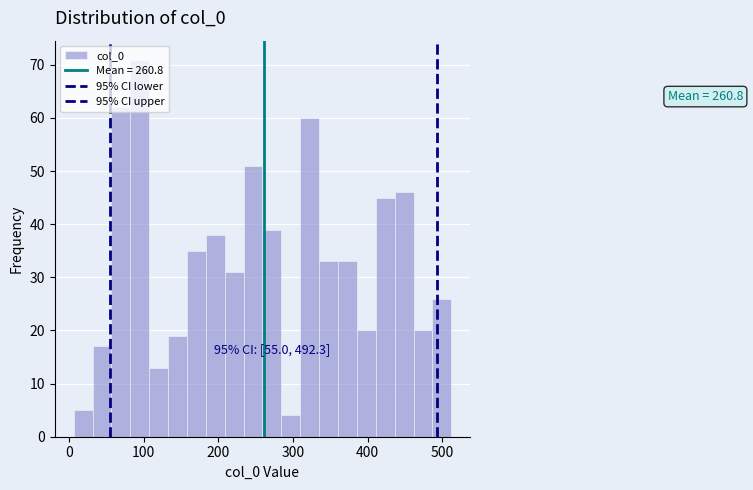

Read against the x-axis, roughly where is the centre of the tallest bar?

90